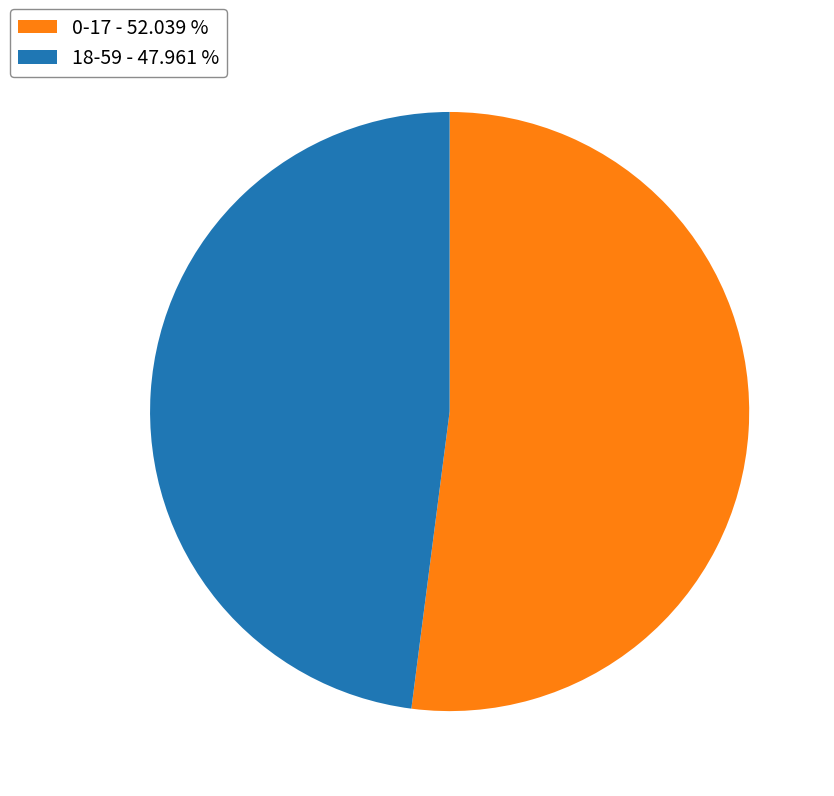

Between 18-59 - 47.961 % and 0-17 - 52.039 %, which is larger?

0-17 - 52.039 %